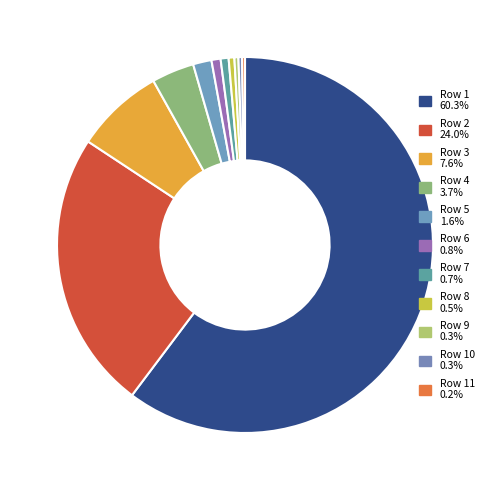

To the nearest percent, what is the difference between the largest and smallest slice percentages?

60%